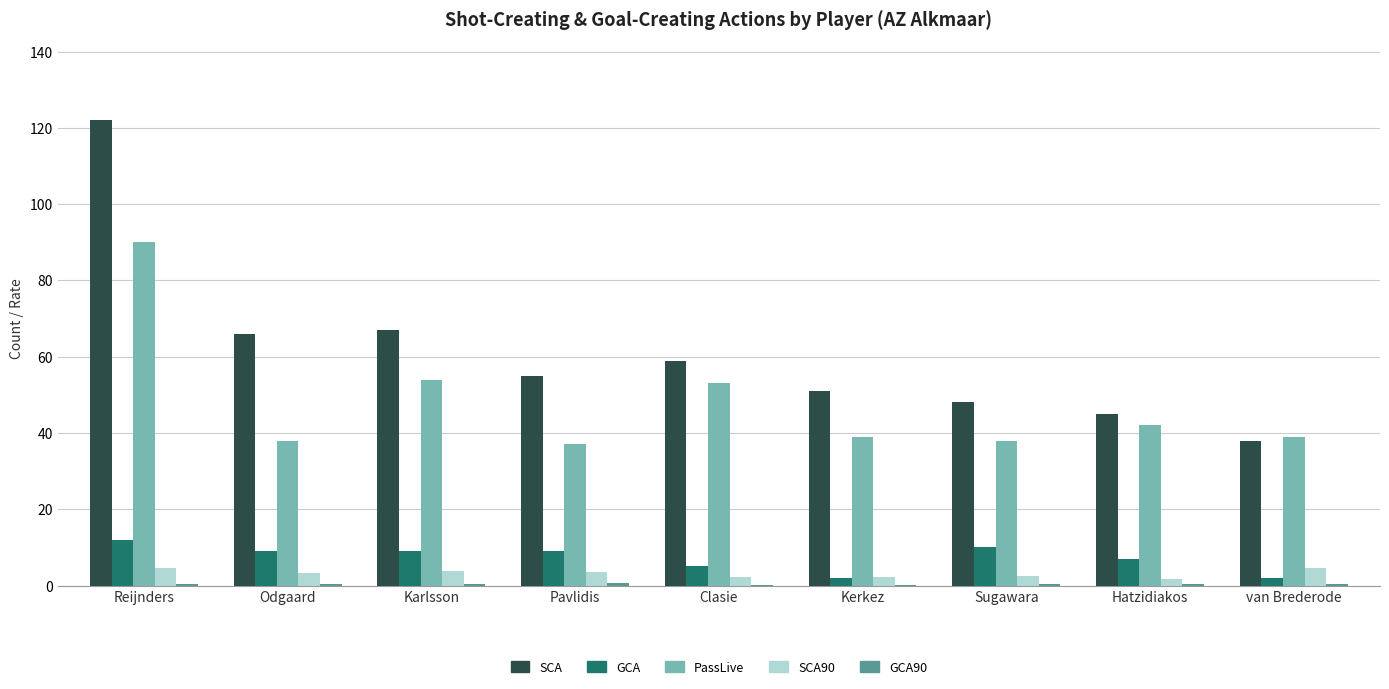

What is the highest value of the SCA series?

122.0